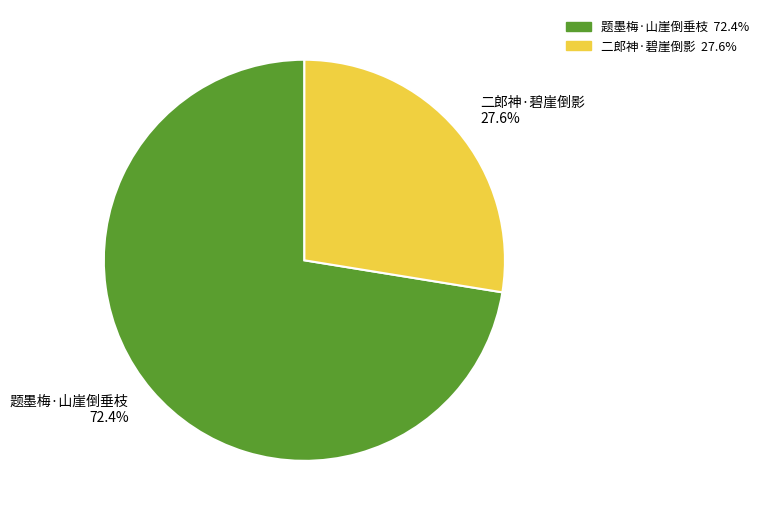

Rank the categories by value from highest to lowest.

题墨梅·山崖倒垂枝, 二郎神·碧崖倒影